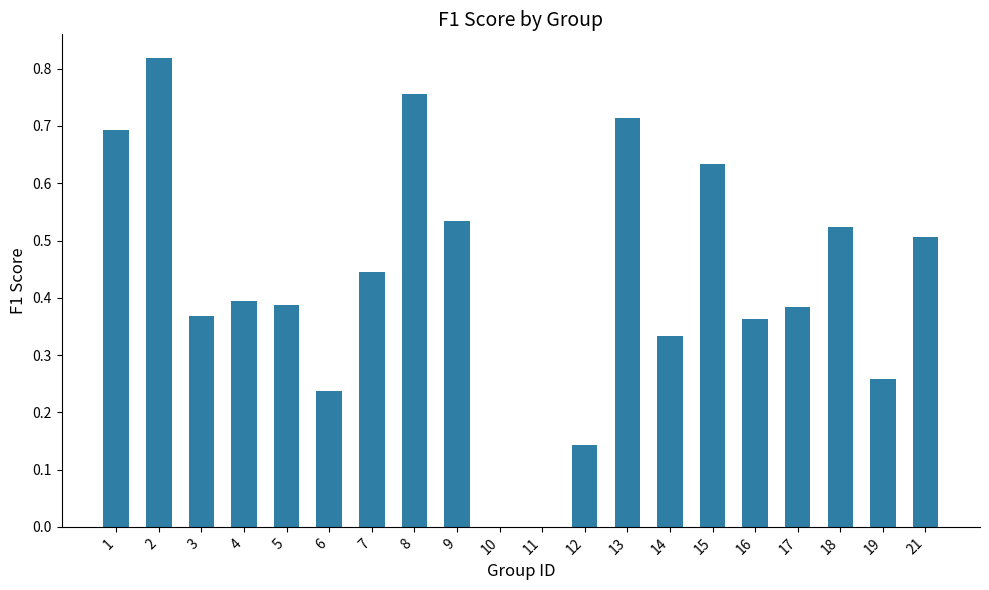

What is the sum of the values at 21 and 2?

1.3